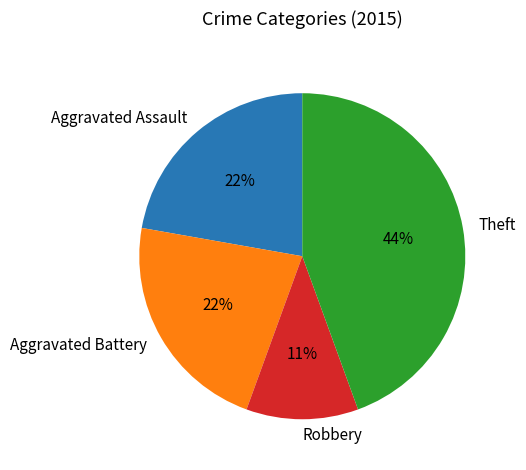

Which category has the biggest portion of the pie?

Theft